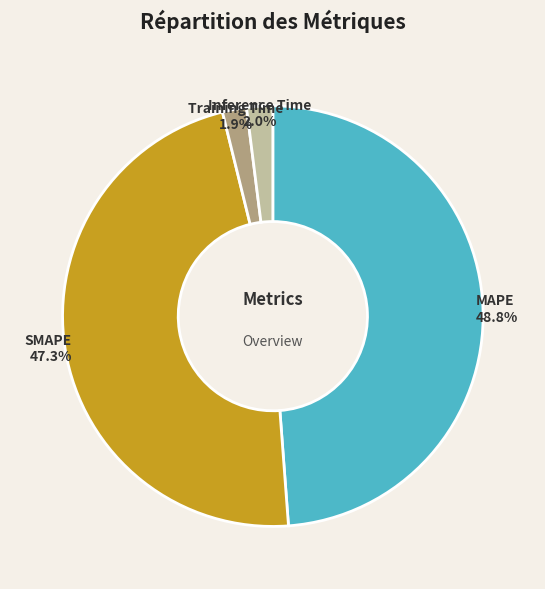

How many slices are in this pie chart?

4